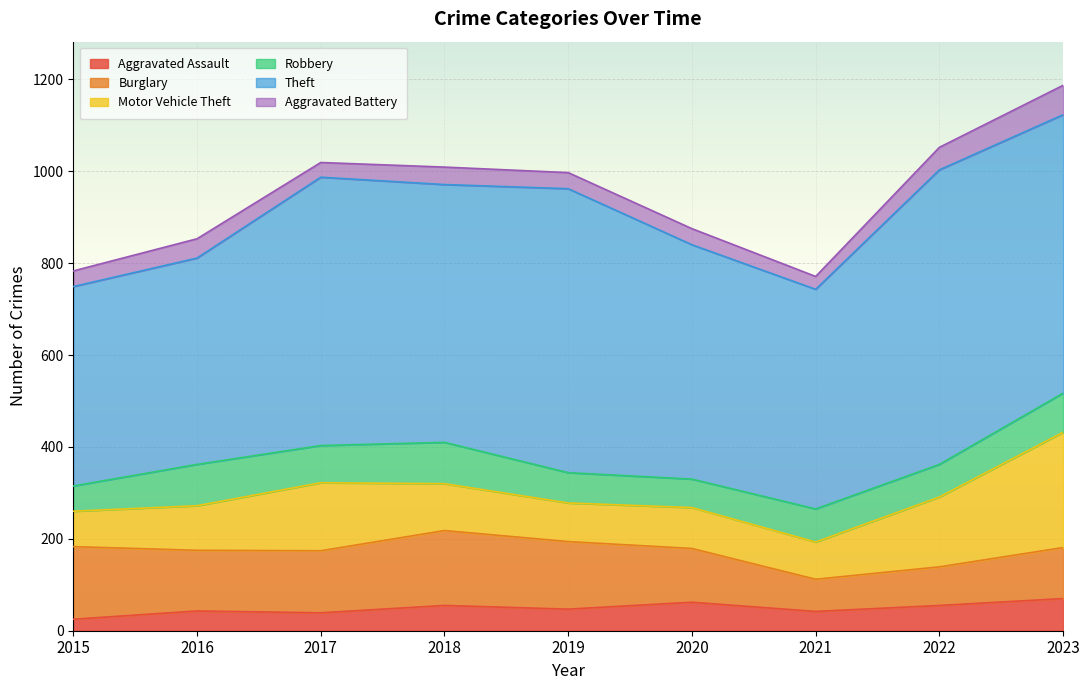

How many interior local peaks does the Aggravated Battery series have?

2